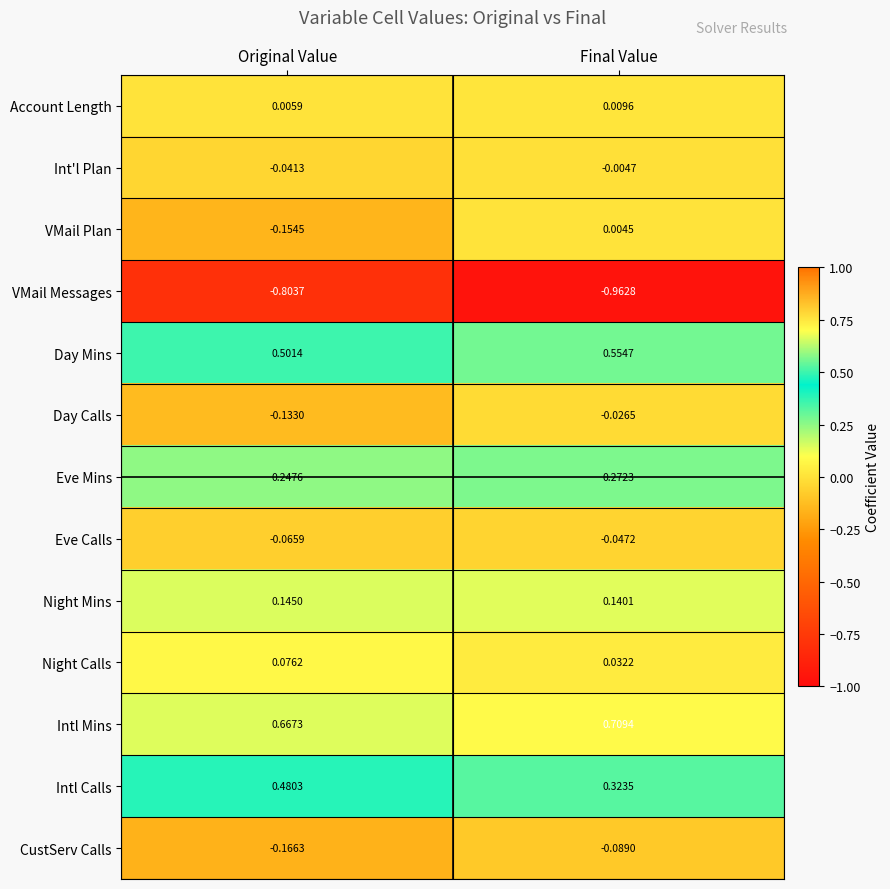

Where is Intl Calls nearest to the value 0?

Final Value